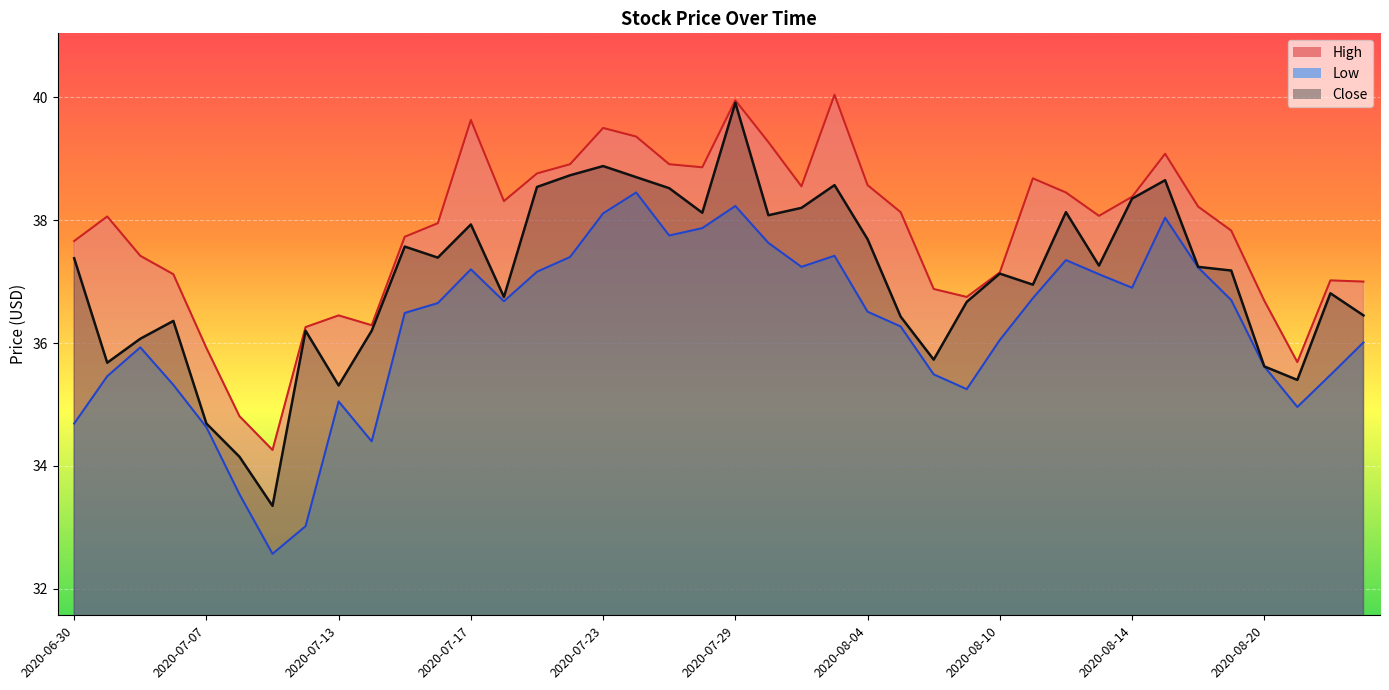

How many lines are shown in the chart?

3